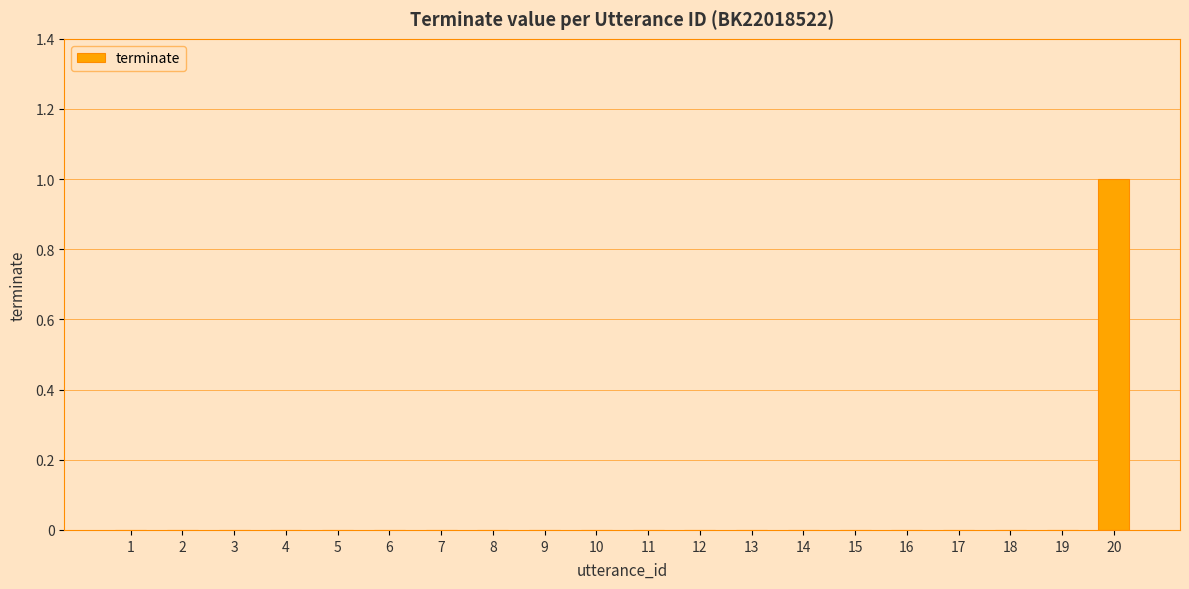

How many series are shown in this chart?

1